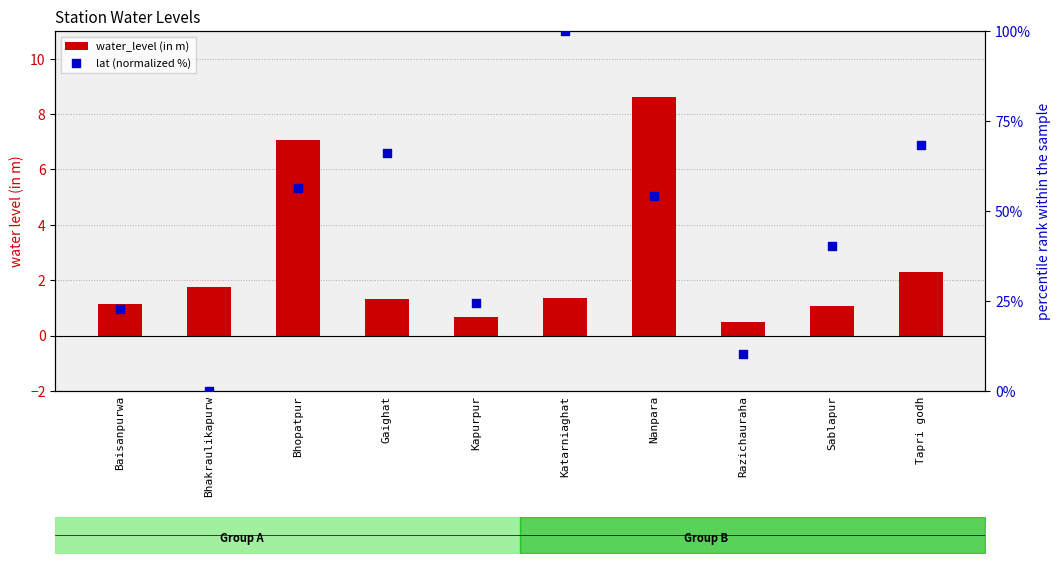

Which series reaches the minimum Y coordinate?

lat (normalized %)